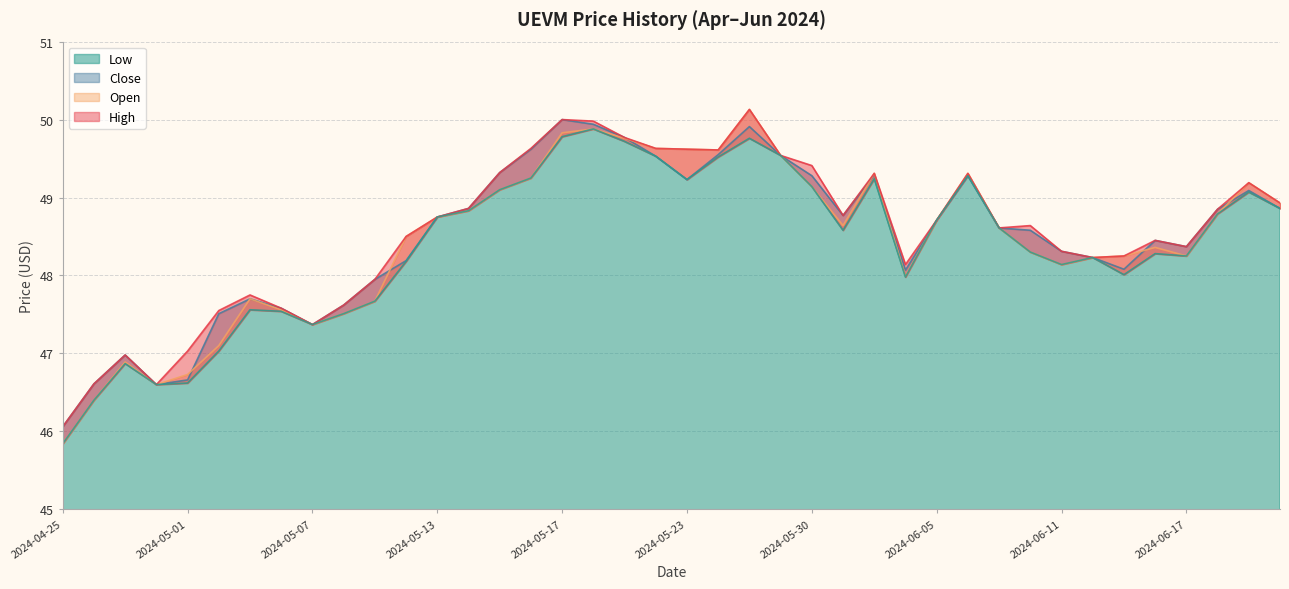

At 2024-06-13, list the series in order from smallest to largest.

Low, Close, Open, High